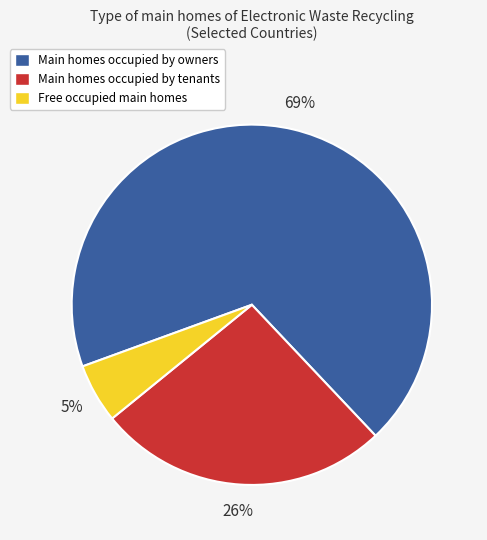

Is there a majority slice in this chart?

Yes